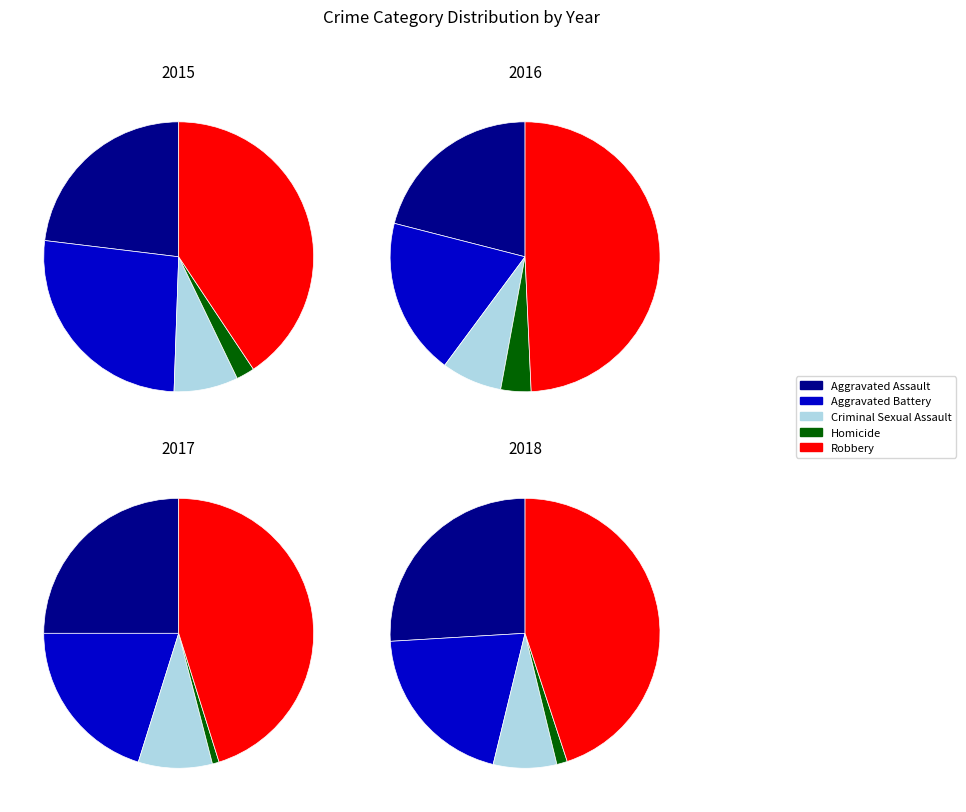

How many segments does this pie chart have?

5